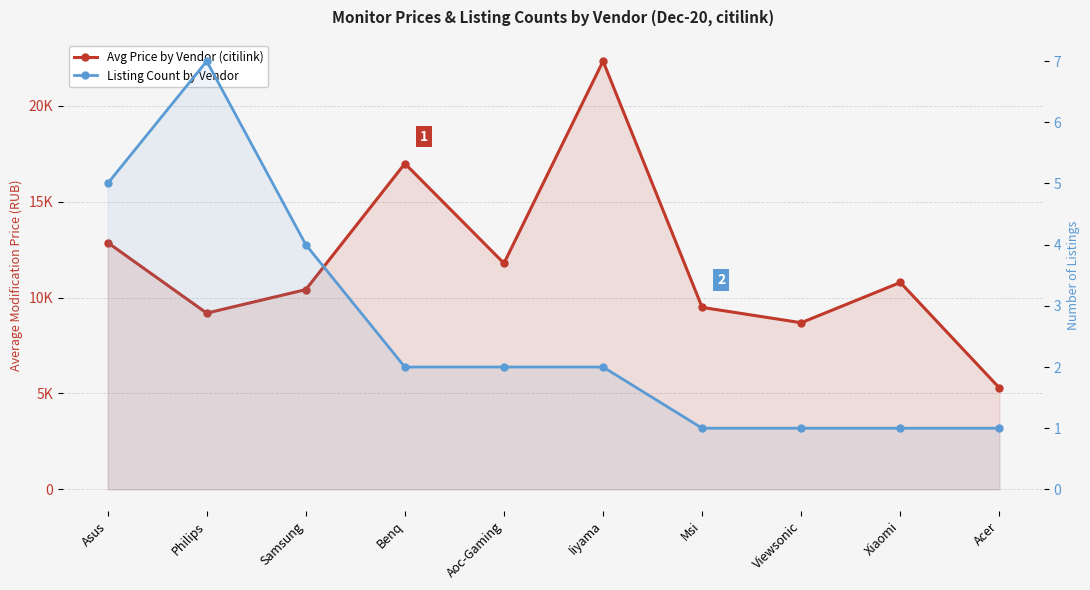

True or false: Listing Count by Vendor has a value of 1 at Acer.

False